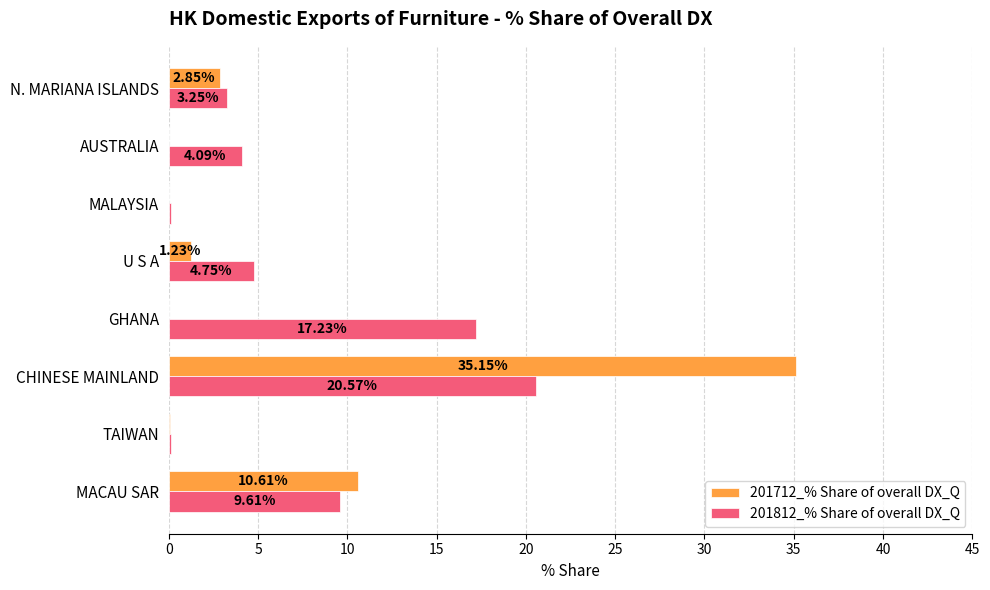

Between GHANA and U S A, which series saw the biggest shift?

201812_% Share of overall DX_Q